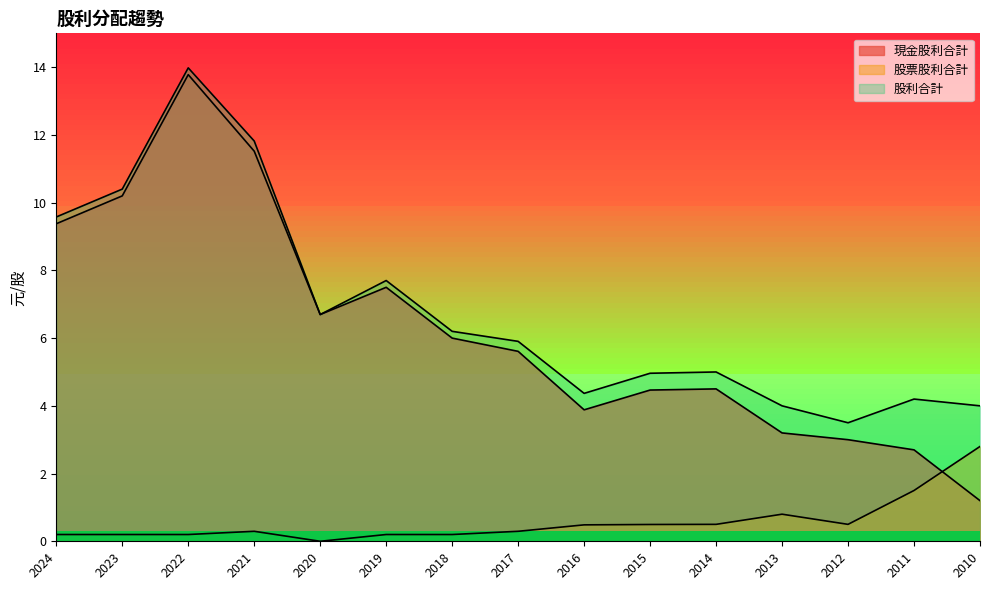

Reading left to right, extract all data points from this chart.

現金股利合計: 9.4	10.2	13.8	11.5	6.7	7.5	6.0	5.6	3.9	4.5	4.5	3.2	3.0	2.7	1.2
股票股利合計: 0.2	0.2	0.2	0.3	0.0	0.2	0.2	0.3	0.5	0.5	0.5	0.8	0.5	1.5	2.8
股利合計: 9.6	10.4	14.0	11.8	6.7	7.7	6.2	5.9	4.4	5.0	5.0	4.0	3.5	4.2	4.0